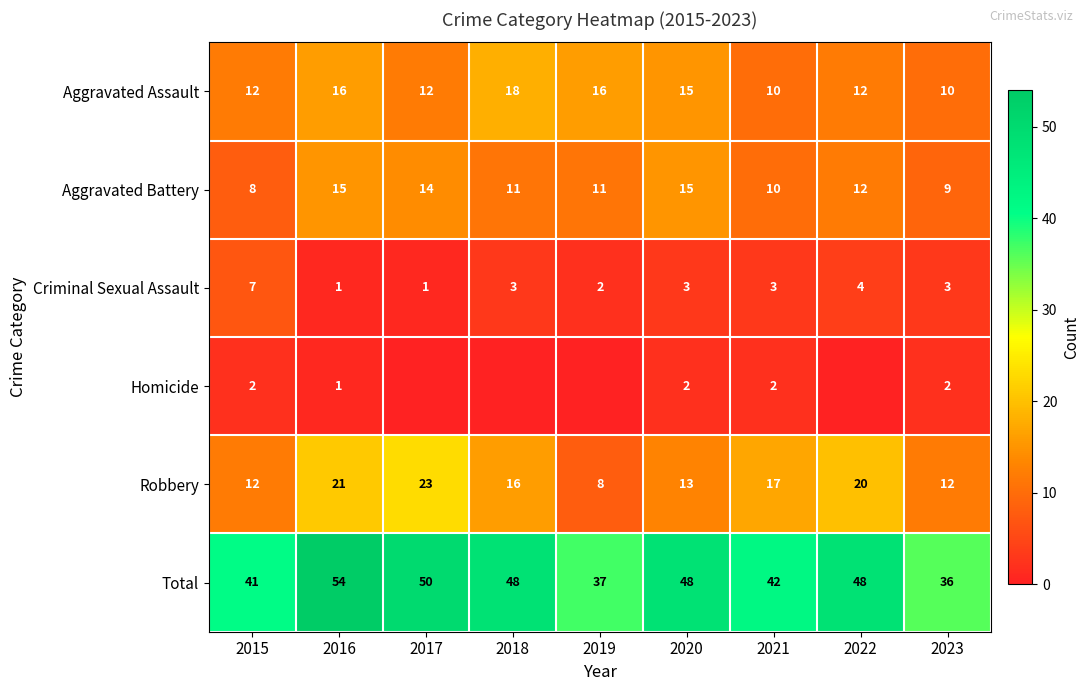

How many distinct data groups are displayed?

6